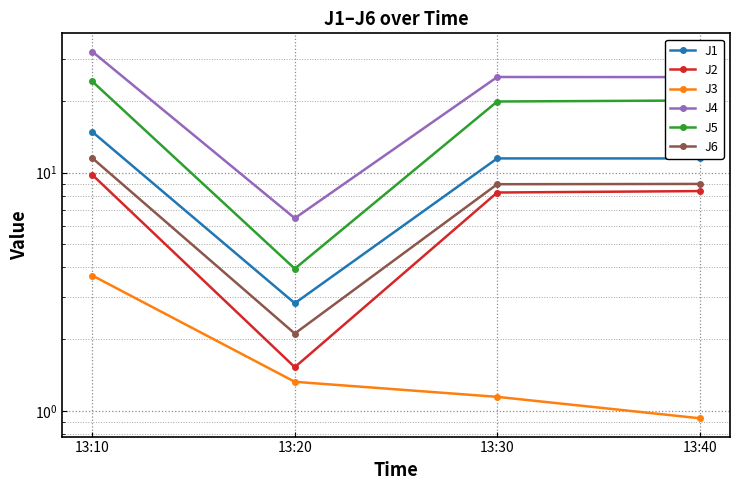

True or false: J5 and J6 intersect in this chart.

False